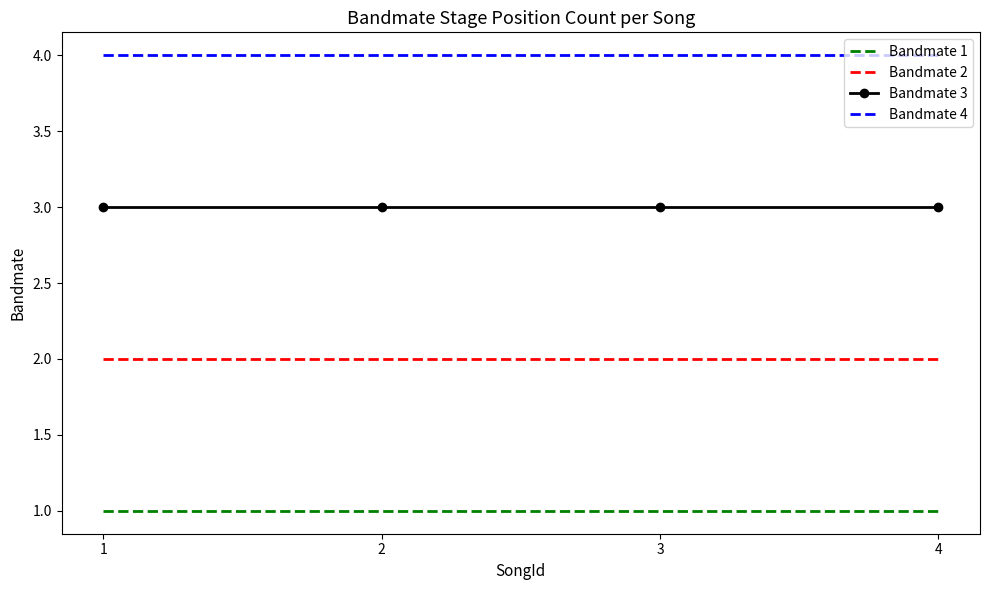

True or false: Bandmate 1 and Bandmate 2 intersect in this chart.

False